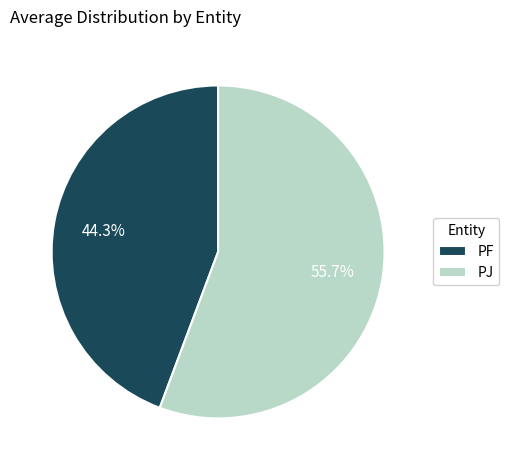

Does PJ account for over 50% of the chart?

Yes